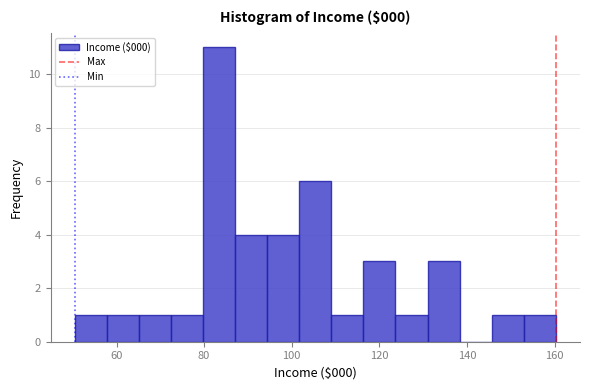

Read against the x-axis, roughly where is the centre of the tallest bar?

84